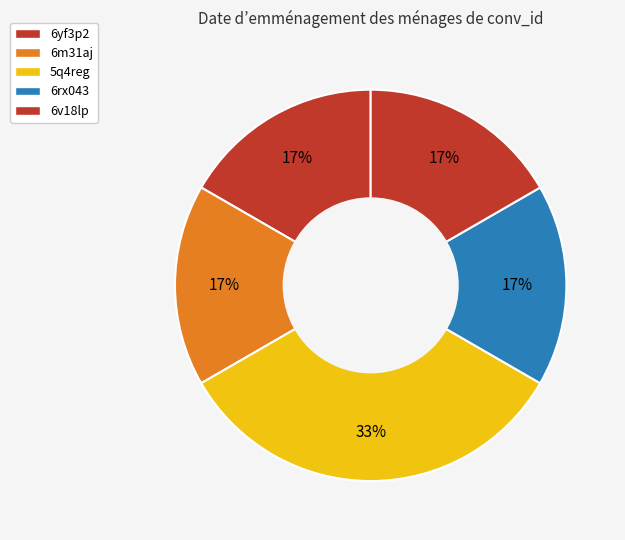

To the nearest percent, what is the average slice percentage?

20%